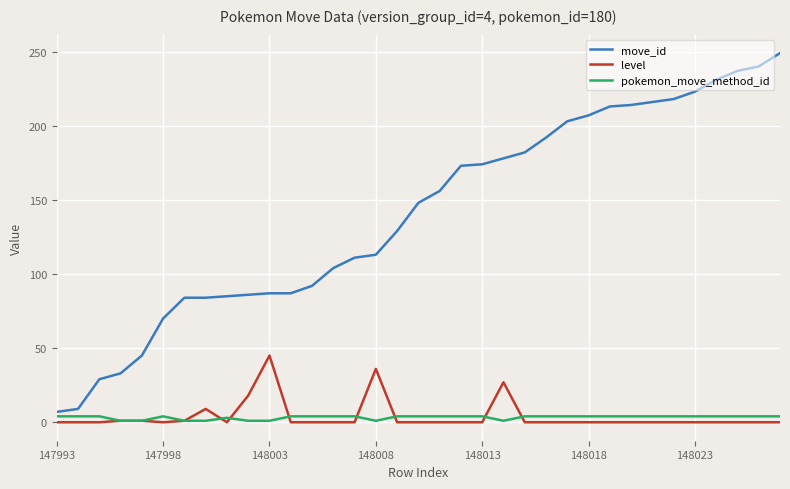

True or false: level and move_id intersect in this chart.

False